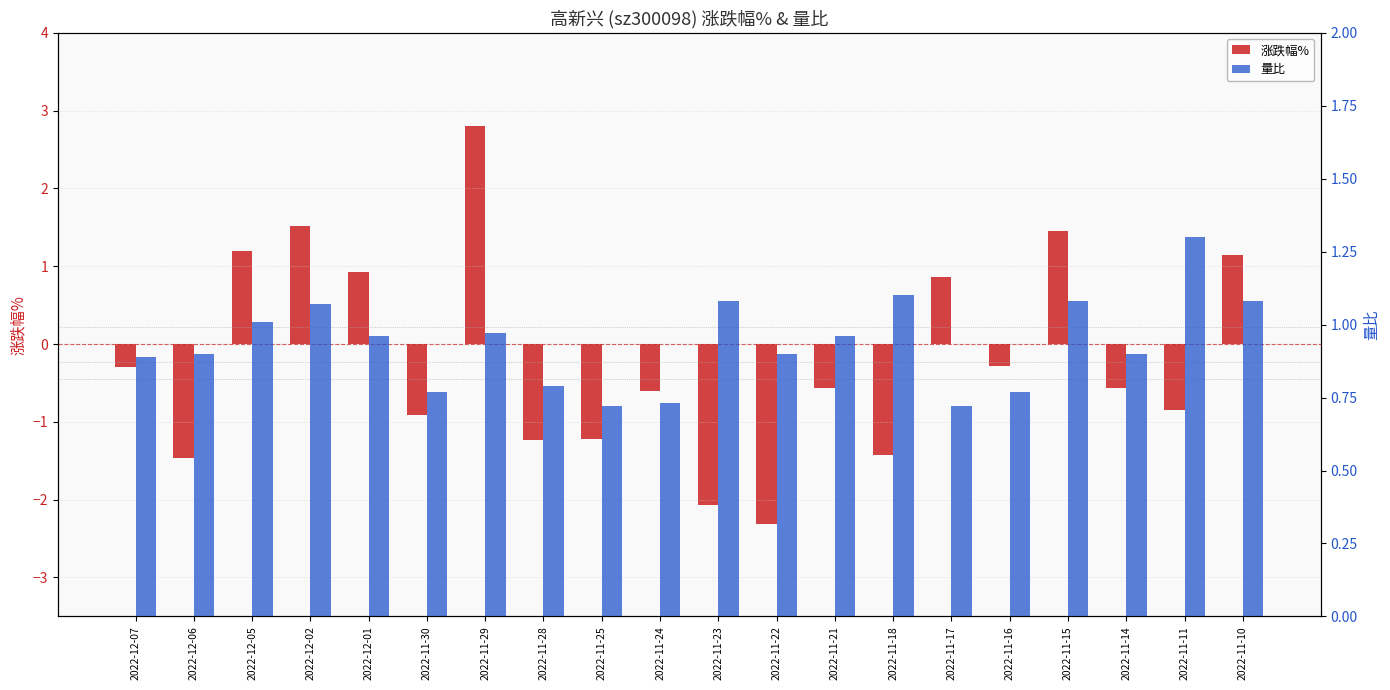

Which series has the largest total across all categories?

量比